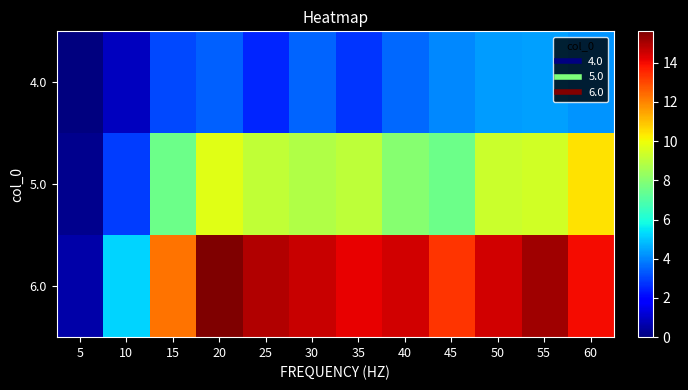

Reading right to left, what are all the values shown in this chart?

4.0: 60=4.2	55=4.4	50=4.3	45=4.1	40=3.6	35=2.7	30=3.5	25=2.5	20=3.5	15=3.1	10=0.9	5=0.0
5.0: 60=10.5	55=9.4	50=9.3	45=7.5	40=8.0	35=9.1	30=8.8	25=9.1	20=9.7	15=7.5	10=2.9	5=0.2
6.0: 60=14.0	55=15.2	50=14.5	45=13.3	40=14.5	35=14.2	30=14.6	25=14.9	20=15.6	15=12.3	10=5.2	5=0.6